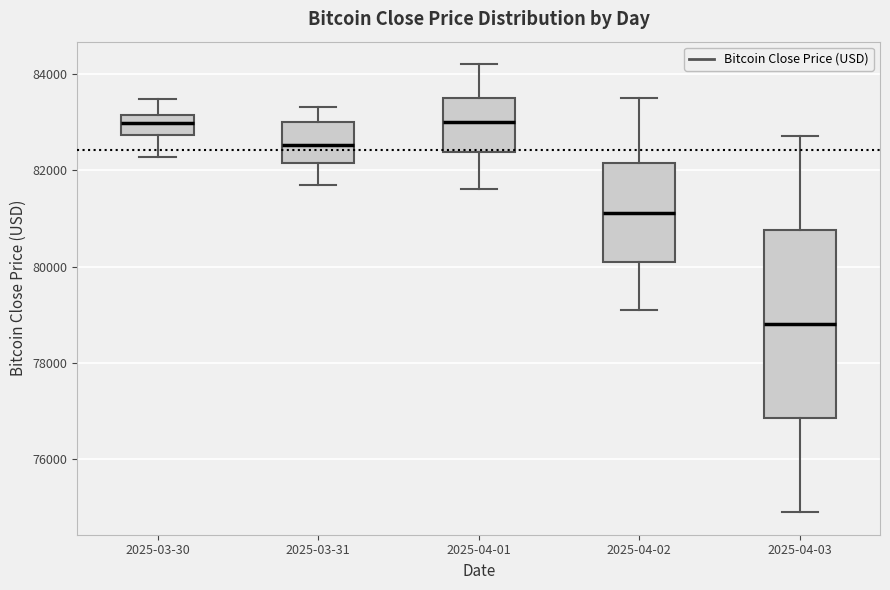

Reading left to right, transcribe this box plot: for each box, give where its median line is, the range the box spans, and where its two whiskers end, as read against the y-axis. The values are not printed on the chart, so give them approximately, as read against the axis.

2025-03-30: median 83000, box 82800 to 83200, whiskers 82200 to 83400
2025-03-31: median 82600, box 82200 to 83000, whiskers 81800 to 83400
2025-04-01: median 83000, box 82400 to 83600, whiskers 81600 to 84200
2025-04-02: median 81200, box 80200 to 82200, whiskers 79200 to 83600
2025-04-03: median 78800, box 76800 to 80800, whiskers 75000 to 82800